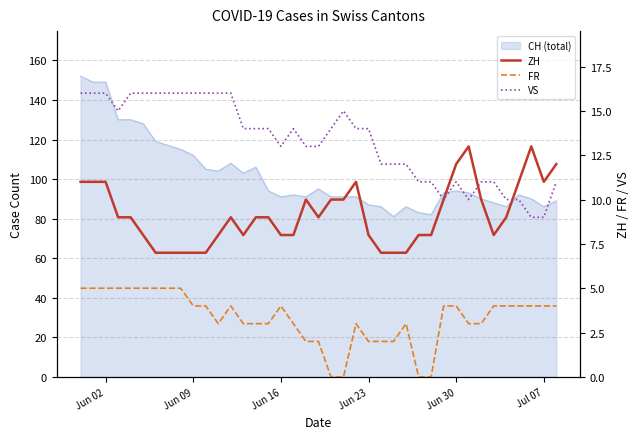

What is the value of the ZH point at the 5th from the left?

9